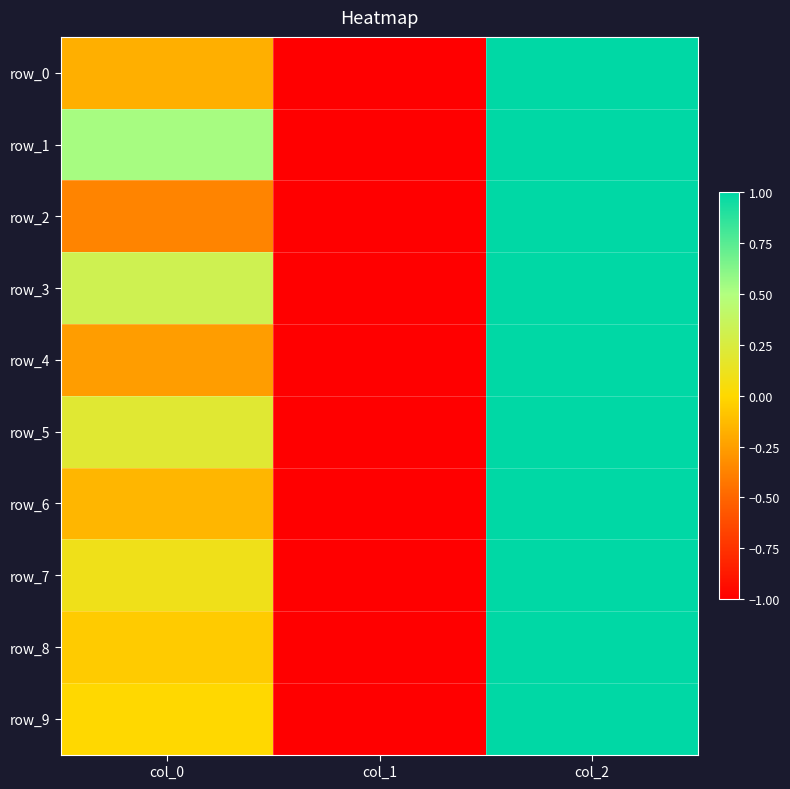

Which has a higher value, col_2 or col_0?

col_2